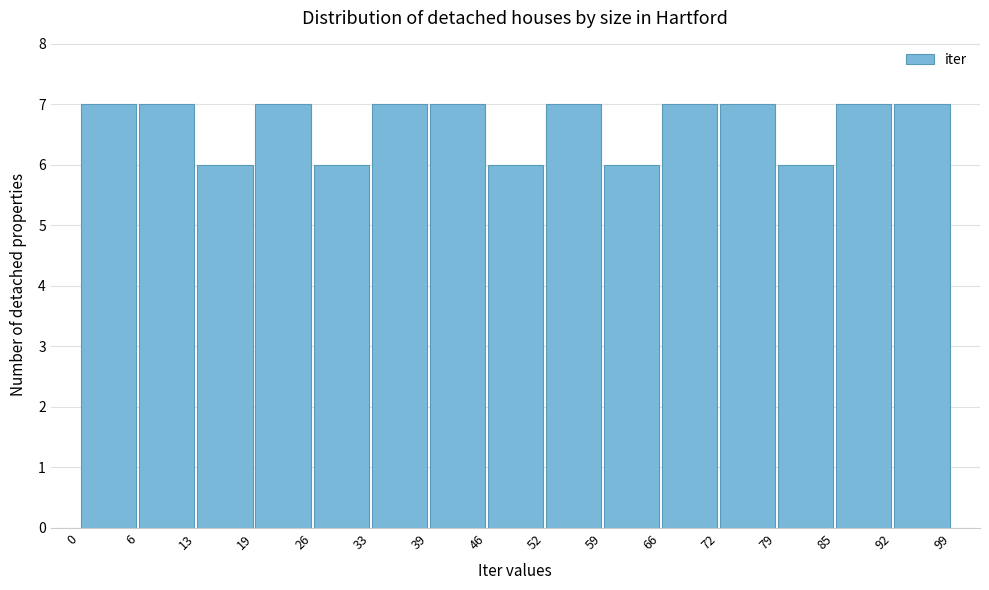

Reading left to right, transcribe this chart: for each bar, give the range it covers on the x-axis and its height. The values are not printed on the chart, so give them approximately, as read against the axis.

0 to 6: 7
6 to 13: 7
13 to 19: 6
19 to 26: 7
26 to 33: 6
33 to 39: 7
39 to 46: 7
46 to 52: 6
52 to 59: 7
59 to 66: 6
66 to 72: 7
72 to 79: 7
79 to 85: 6
85 to 92: 7
92 to 99: 7